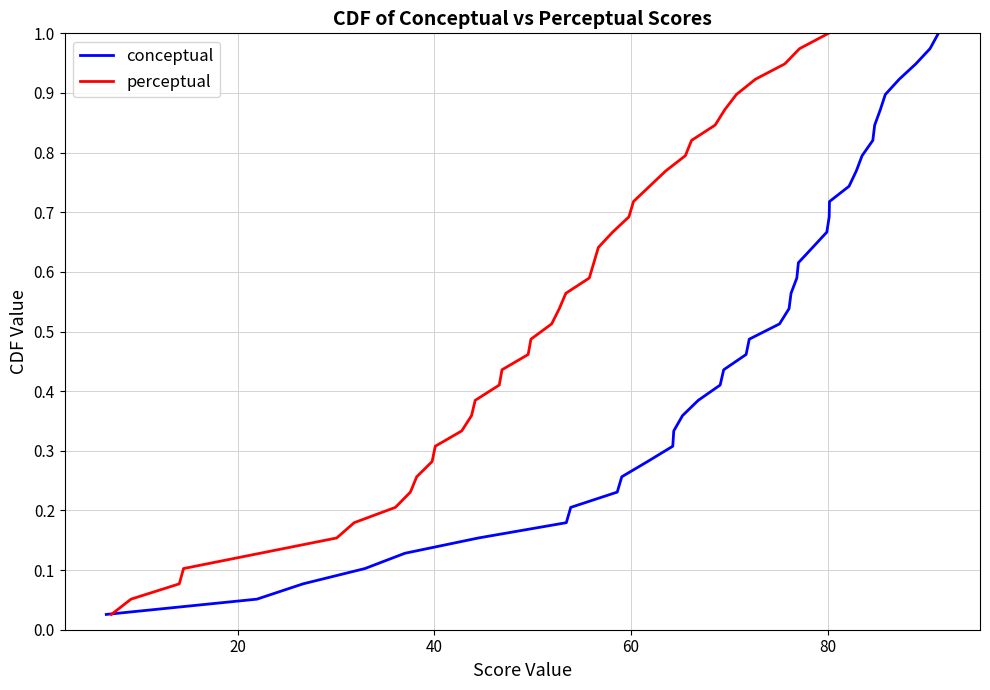

How many lines are shown in the chart?

2